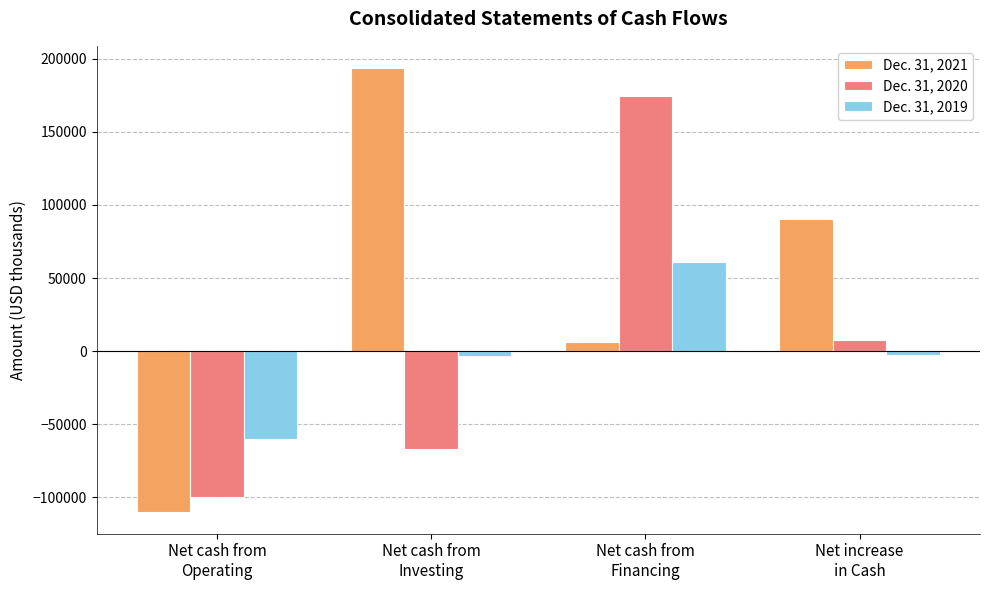

What is the spread (max minus min) of values at Net cash from
Financing?

168215